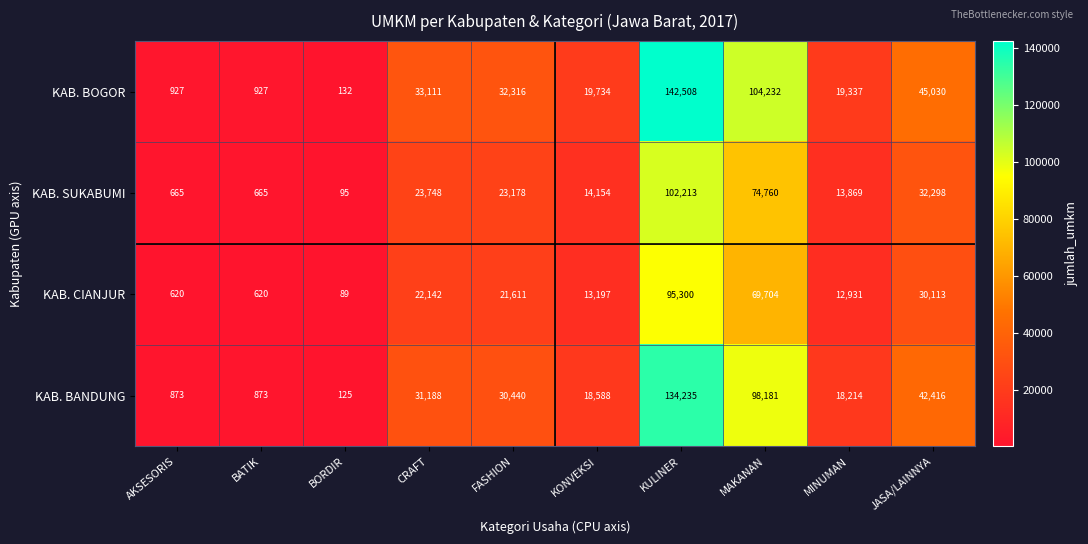

At which category does the chart reach its minimum across all series?

BORDIR